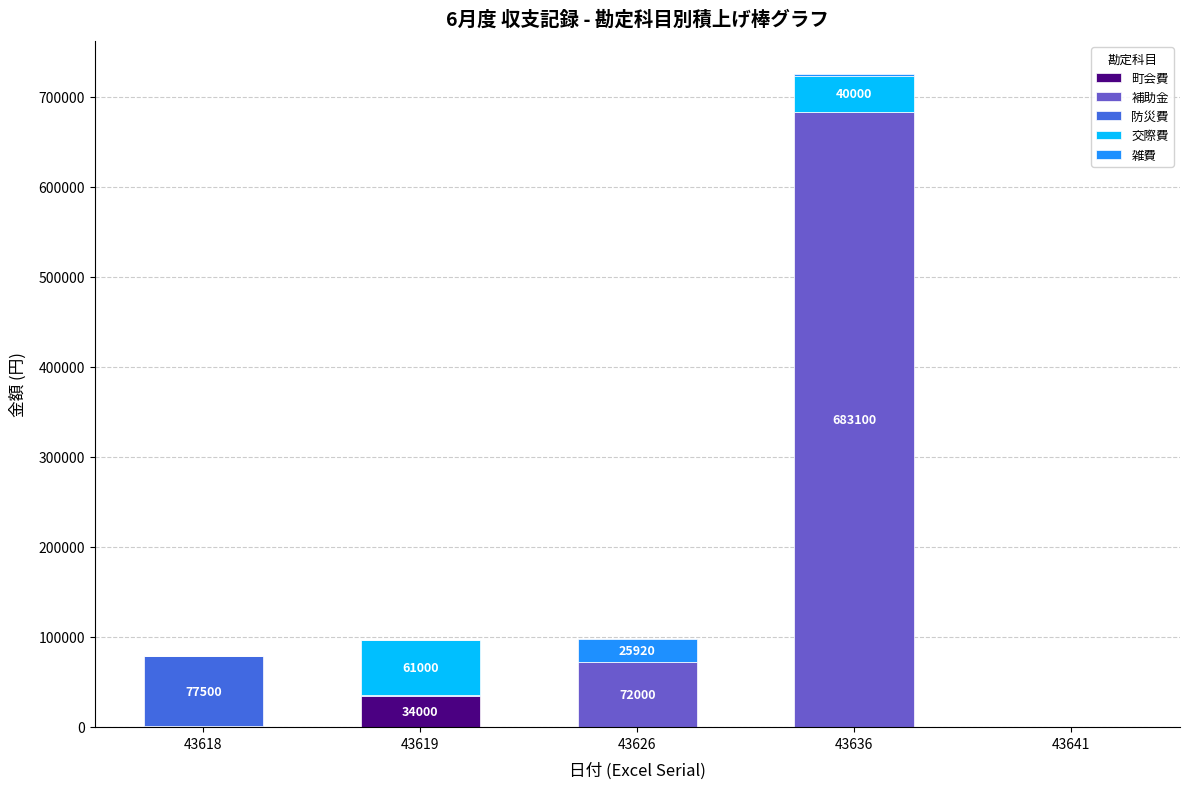

At which label does 町会費 reach its peak?

43619